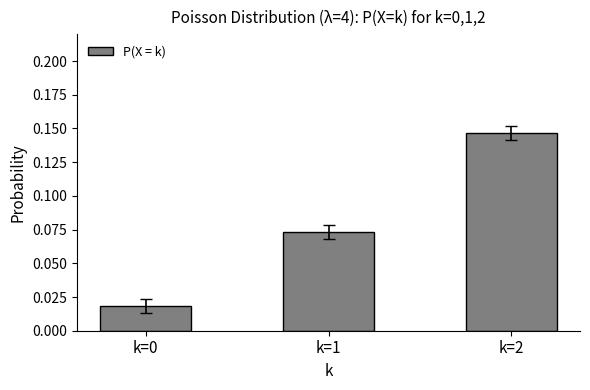

What is the sum of all values?

0.2